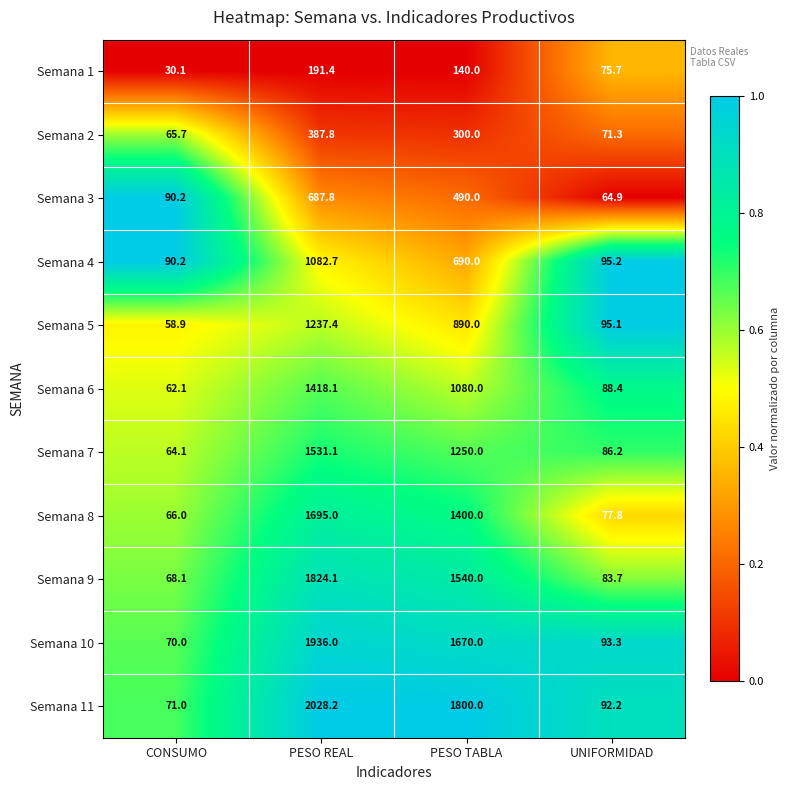

Count the number of categories in the chart.

4